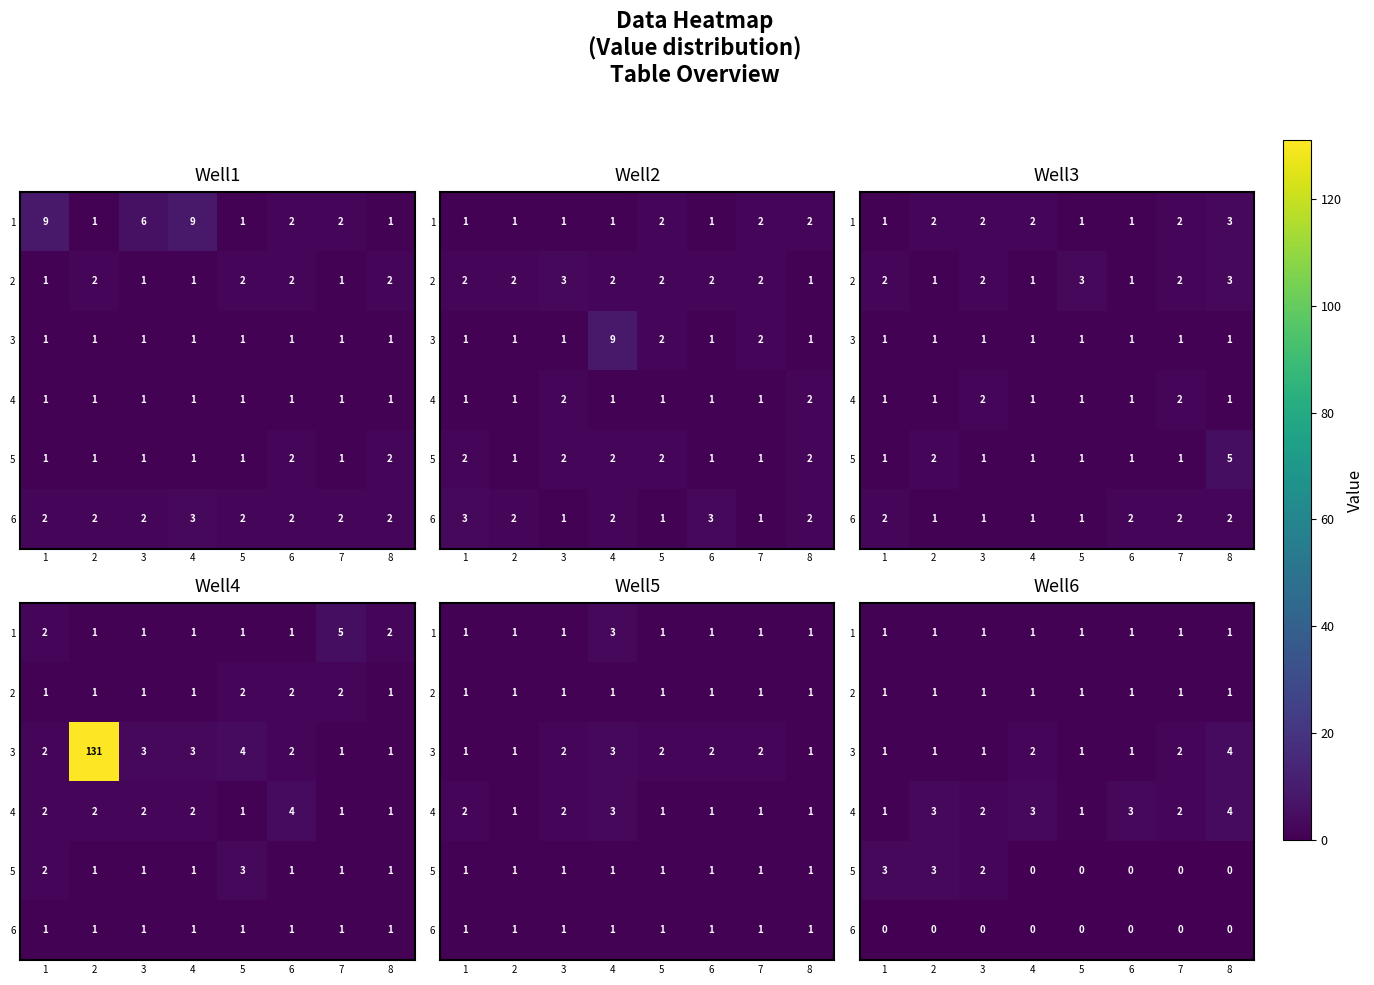

At how many categories does at least one series exceed 0?

8